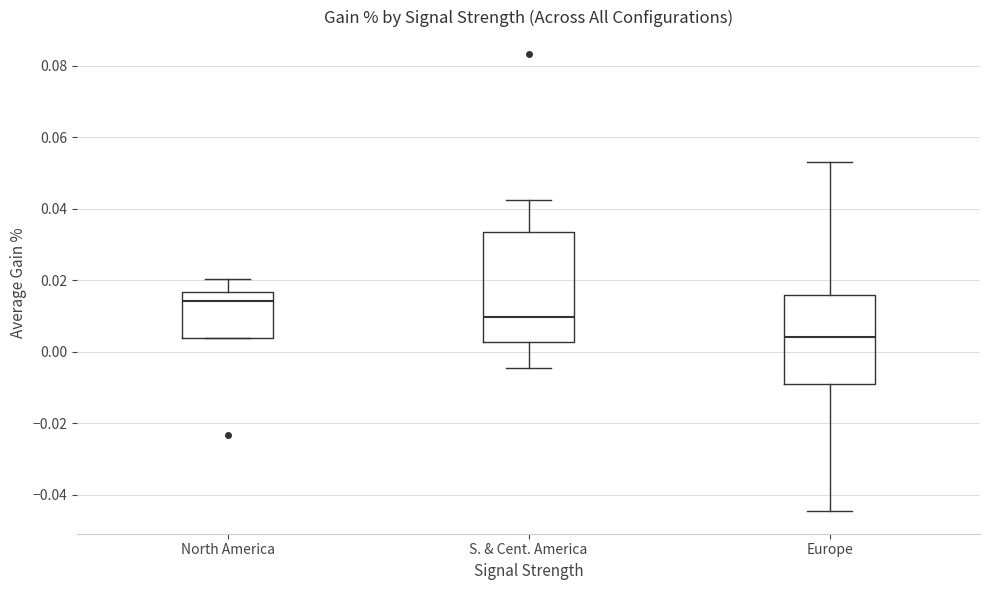

Which box has the highest median line?

North America